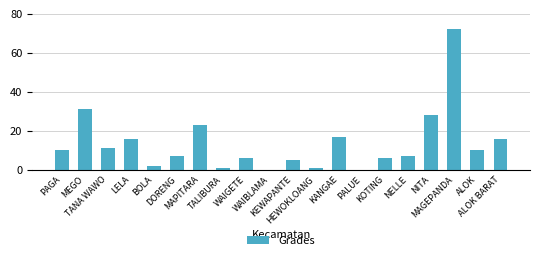

What is the change in value from LELA to WAIBLAMA?

-16